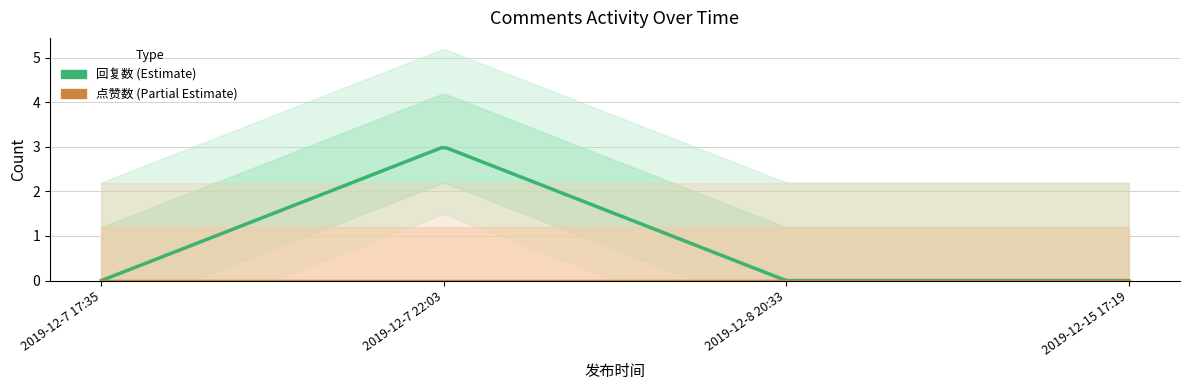

Between 2019-12-7 22:03 and 2019-12-8 20:33, which series saw the biggest shift?

回复数